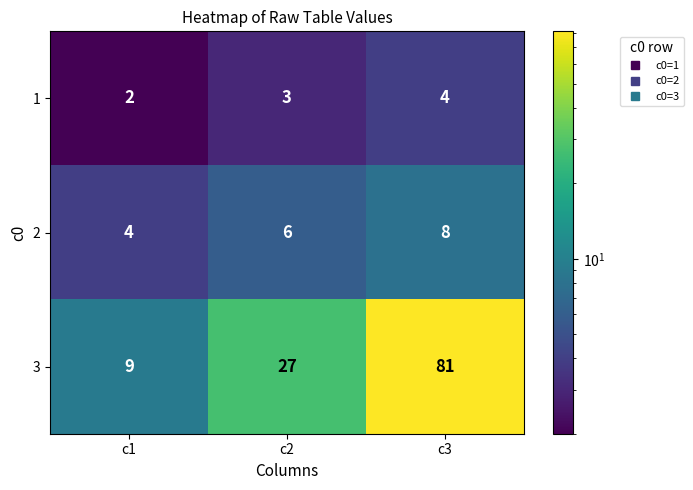

What is the difference between the highest and lowest values at c3?

77